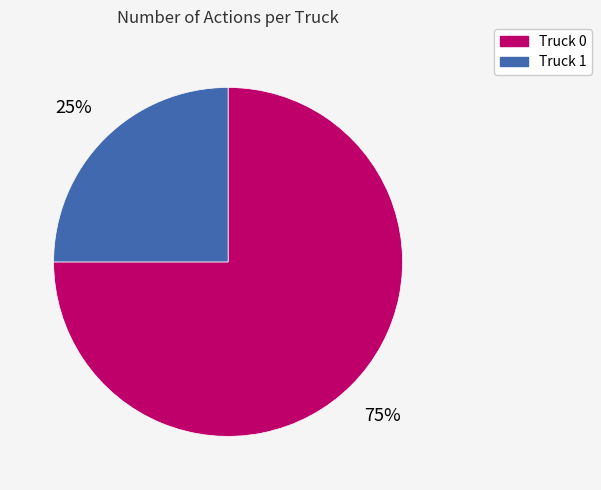

Which has a higher value, Truck 1 or Truck 0?

Truck 0